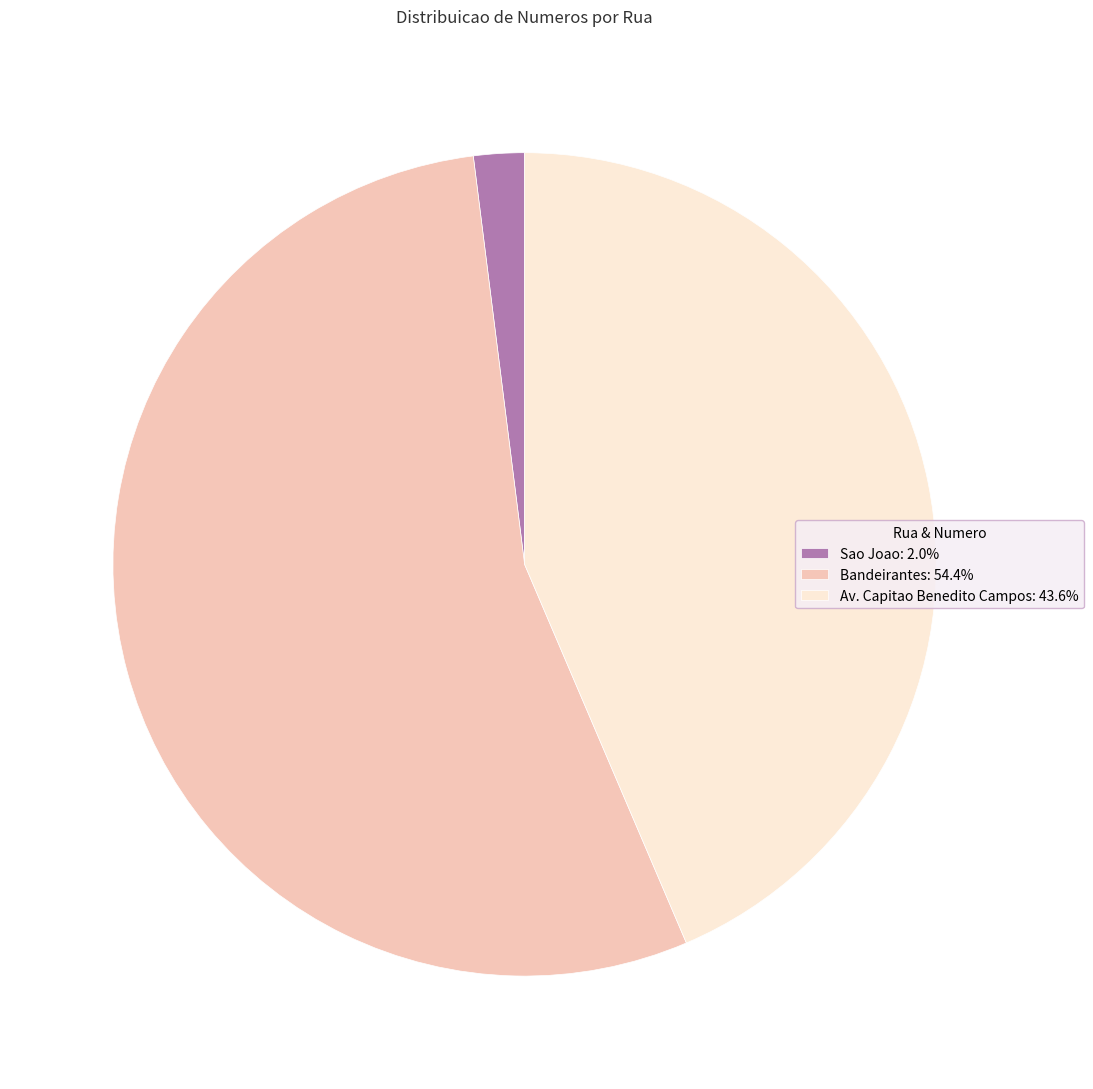

Do Sao Joao: 2.0% and Bandeirantes: 54.4% together represent more than half of the pie?

Yes